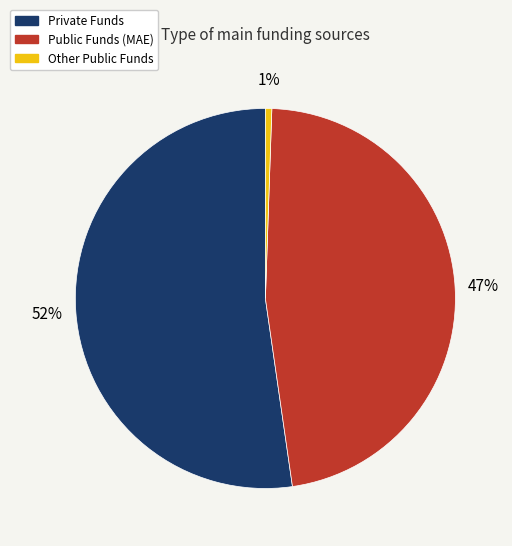

How many segments does this pie chart have?

3